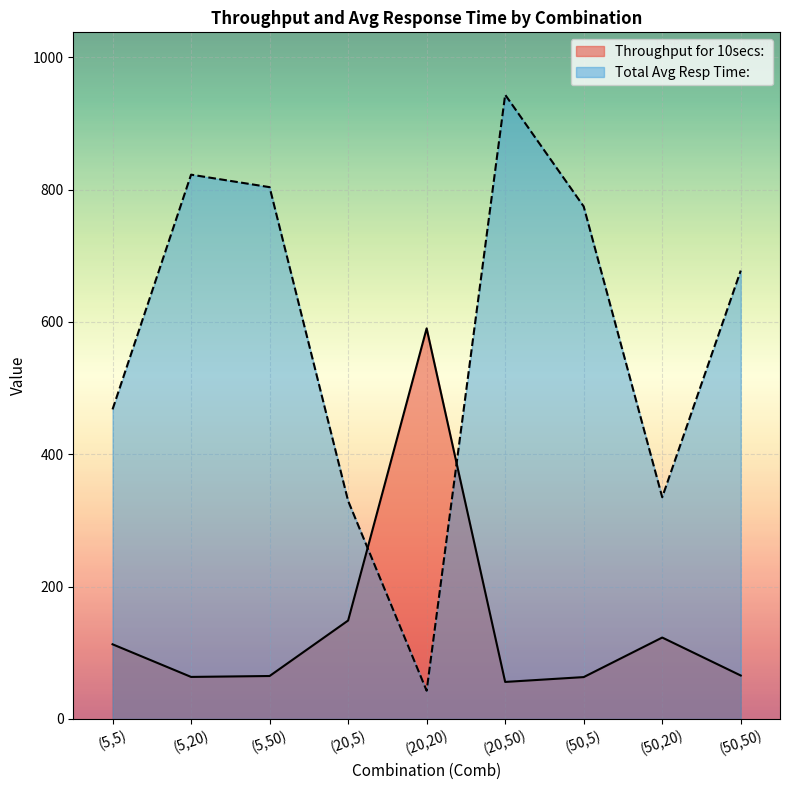

At which category does Throughput for 10secs:  reach its first local peak?

(20,20)